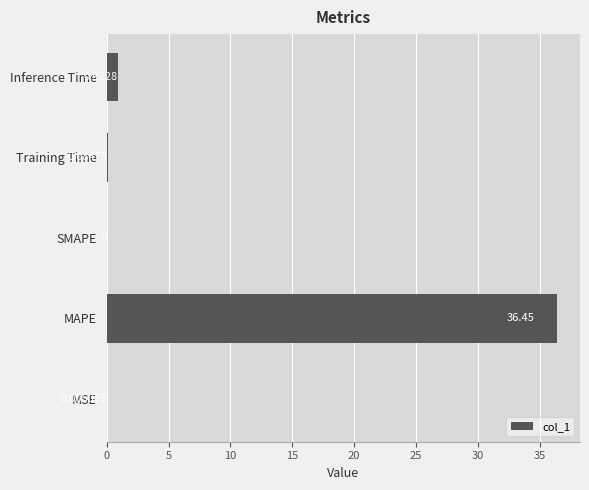

Which label corresponds to the largest value in the chart?

MAPE